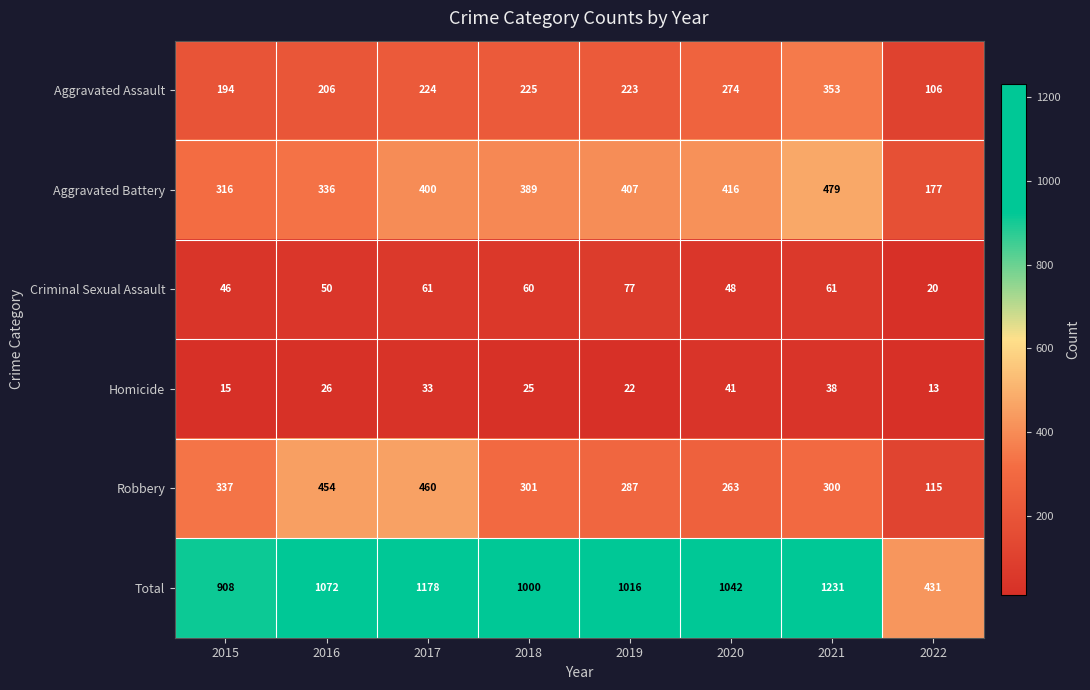

Is it true that Aggravated Assault equals 86 at 2020?

False